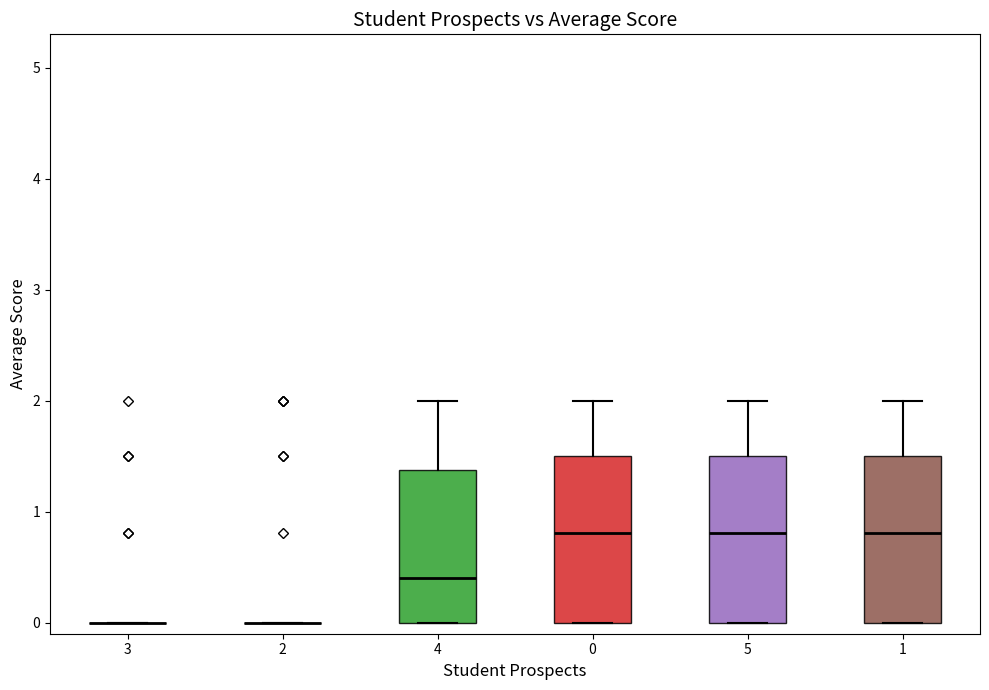

Reading left to right, transcribe this box plot: for each box, give where its median line is, the range the box spans, and where its two whiskers end, as read against the y-axis. The values are not printed on the chart, so give them approximately, as read against the axis.

3: box collapsed to a line at 0.0, whiskers 0.0 to 0.0
2: box collapsed to a line at 0.0, whiskers 0.0 to 0.0
4: median 0.4, box 0.0 to 1.4, whiskers 0.0 to 2.0
0: median 0.8, box 0.0 to 1.5, whiskers 0.0 to 2.0
5: median 0.8, box 0.0 to 1.5, whiskers 0.0 to 2.0
1: median 0.8, box 0.0 to 1.5, whiskers 0.0 to 2.0